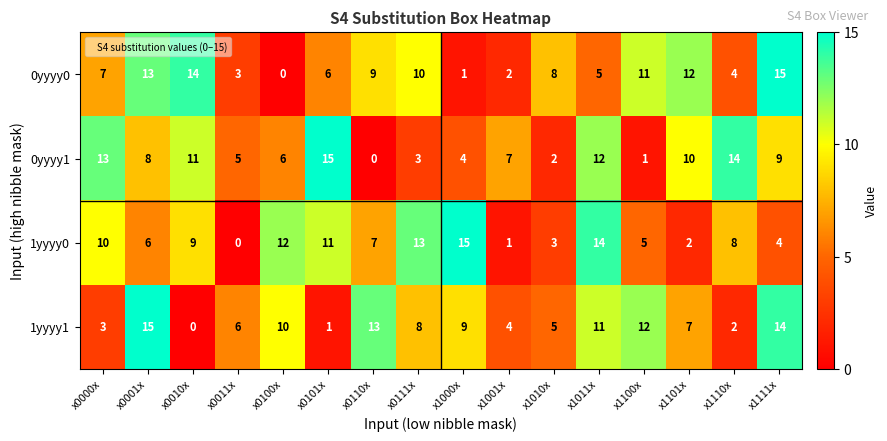

What is the difference between the highest and lowest values at x1000x?

14